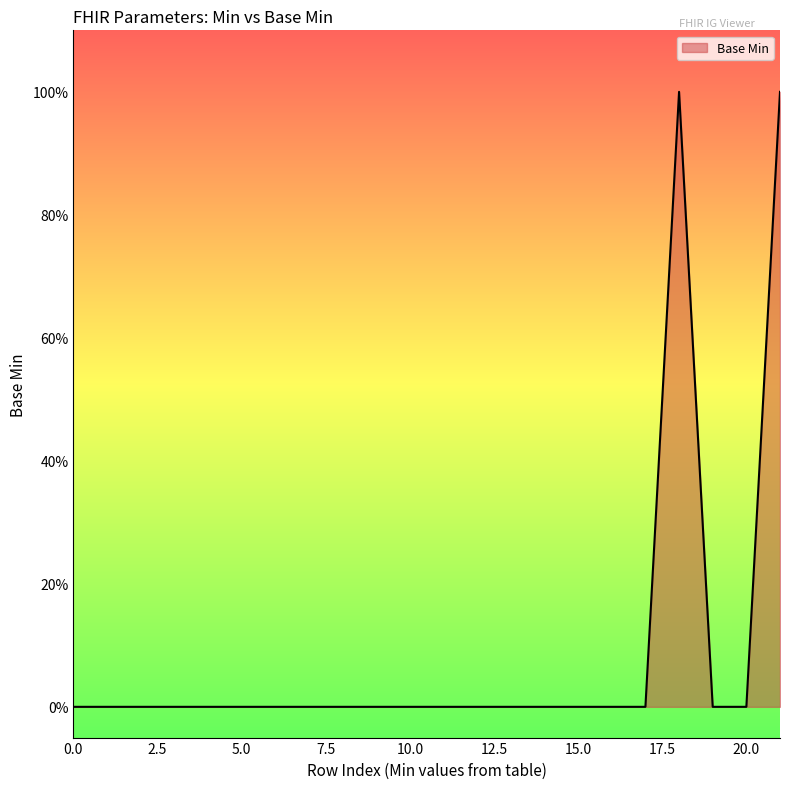

True or false: there are more than 0 points higher than both neighbors.

True